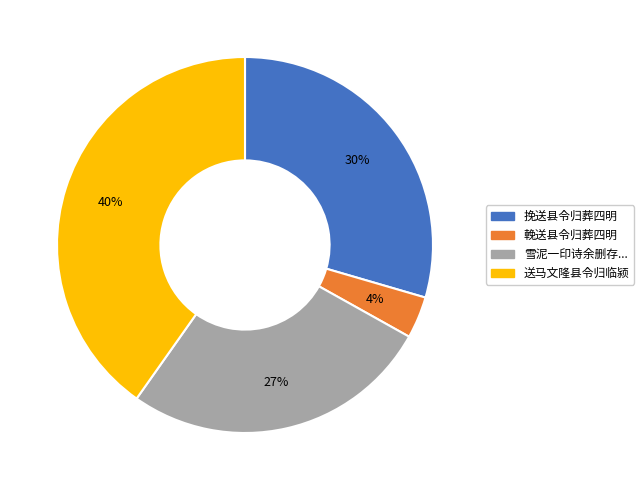

Is there a majority slice in this chart?

No